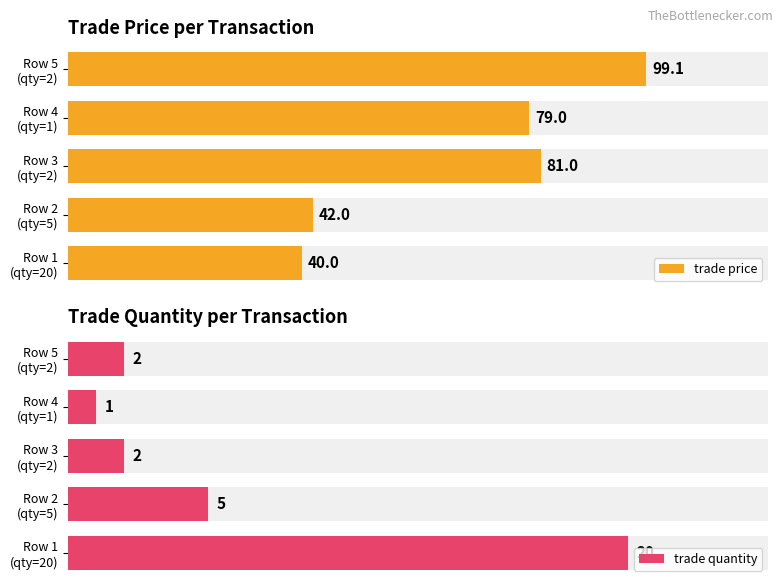

What is the value of the trade quantity bar at the 2nd from the left?

5.0